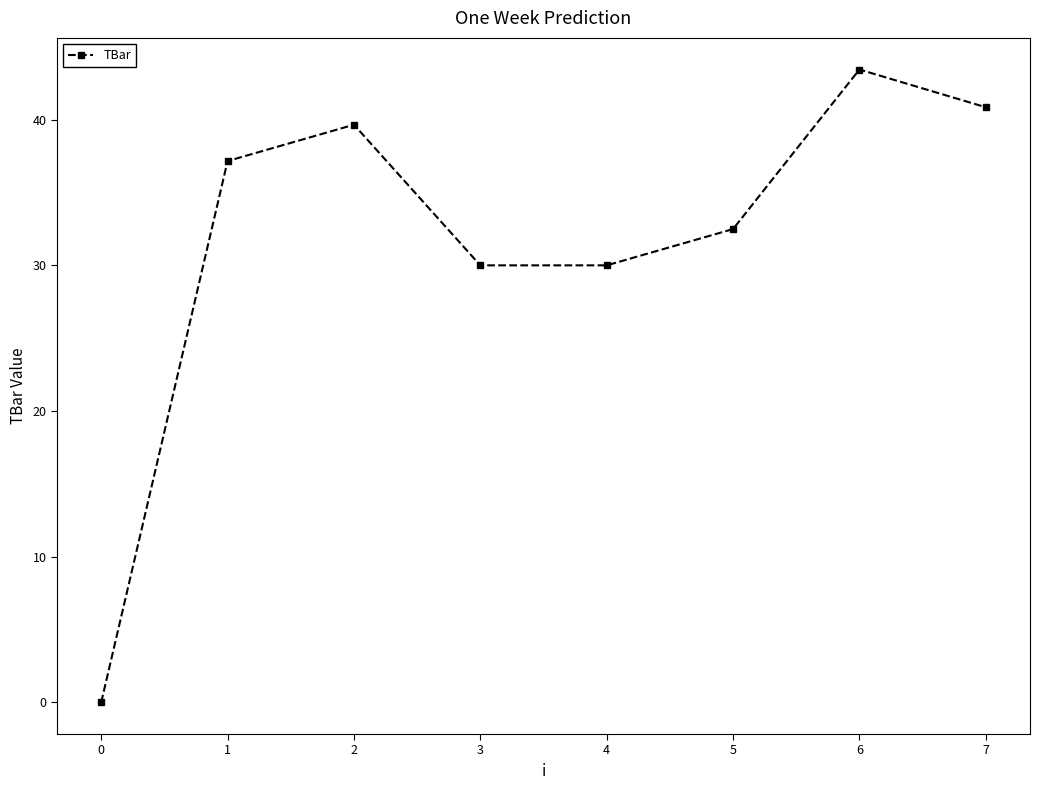

Reading right to left, transcribe all the data shown in this chart.

7=40.9	6=43.4	5=32.5	4=30.0	3=30.0	2=39.7	1=37.2	0=0.0